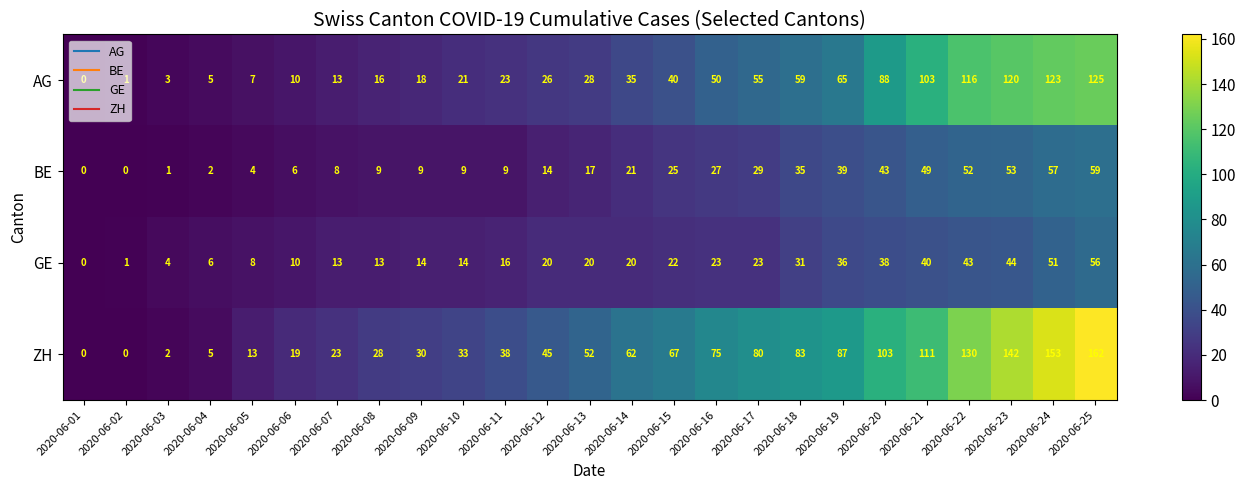

What is the difference between the BE values at 2020-06-07 and 2020-06-21?

41